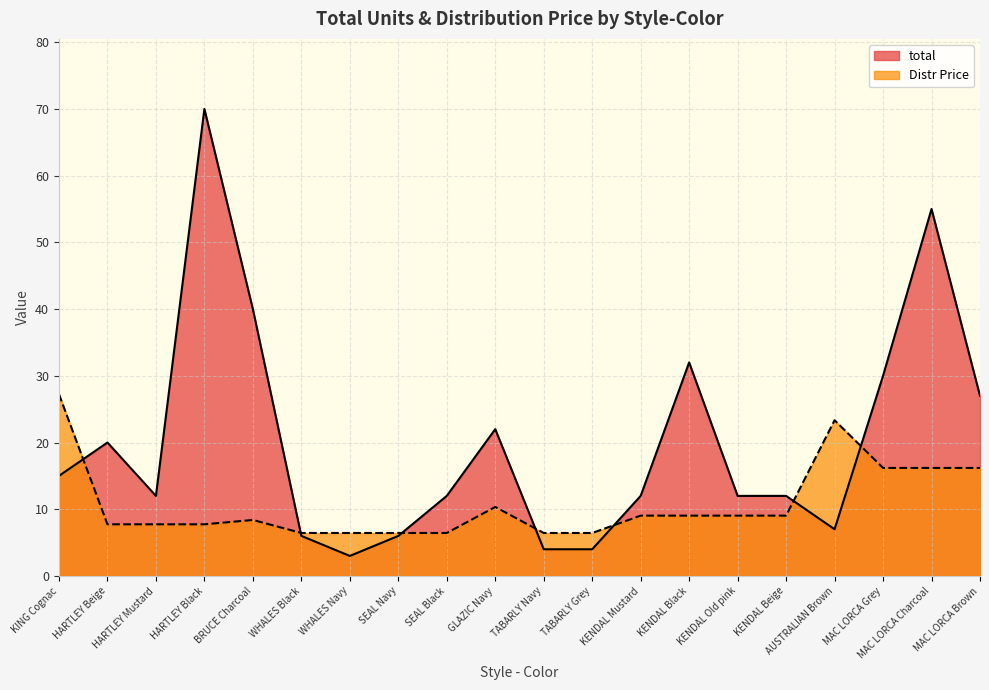

True or false: Distr Price and total intersect in this chart.

True